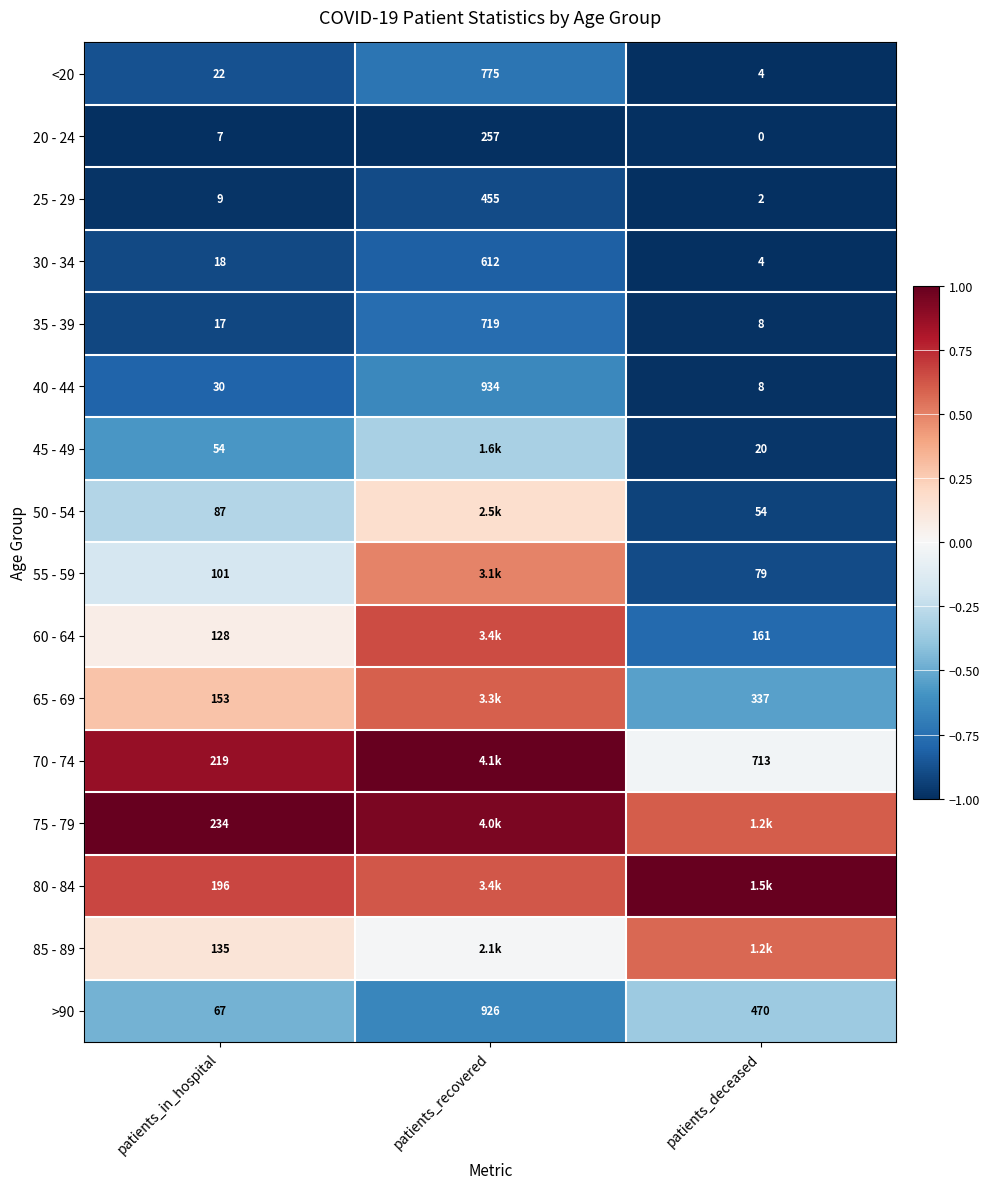

Where does the >90 series first go above 470?

patients_recovered